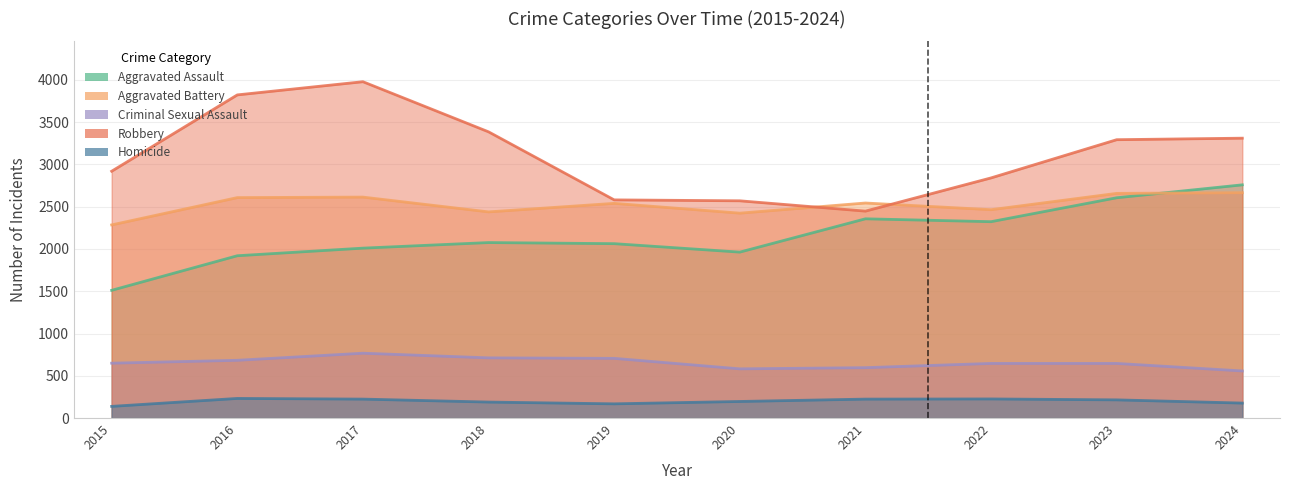

What is the average value of the Aggravated Assault series?

2159